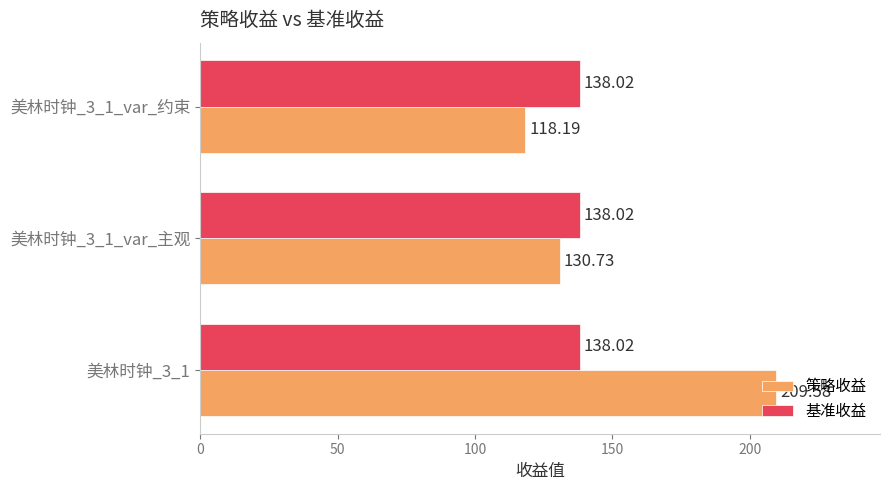

What is the average value of the 策略收益 series?

152.8